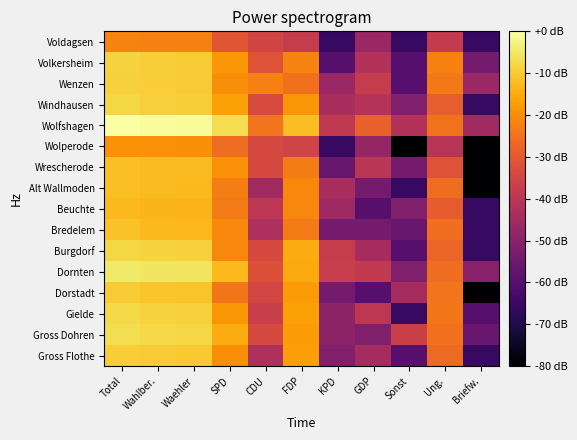

At which category does the chart reach its peak across all series?

Total